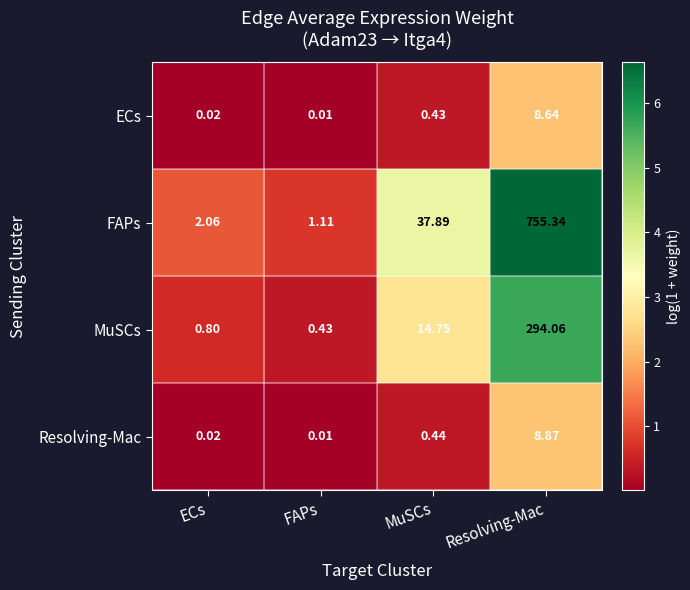

What is the greatest value displayed?

755.3